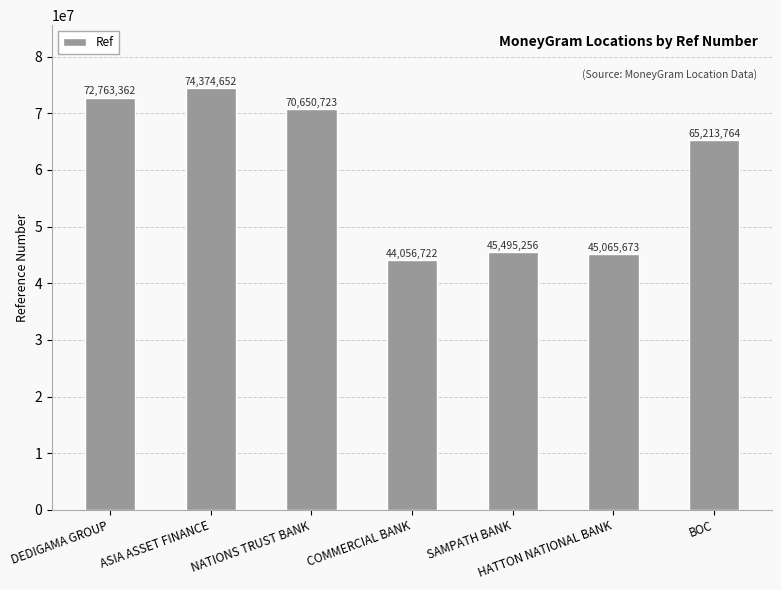

What is the ratio of the value at DEDIGAMA GROUP to the value at COMMERCIAL BANK?

1.7